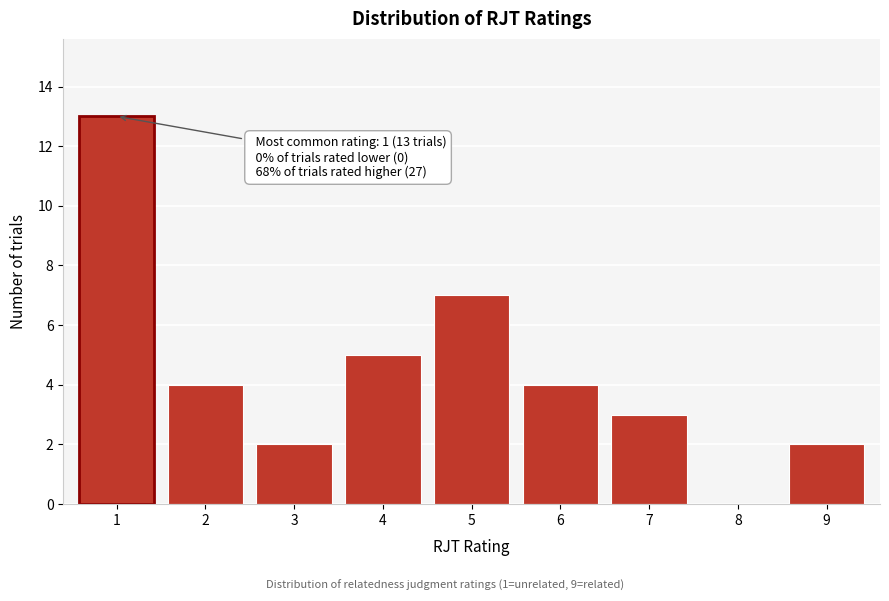

Reading left to right, list all the values displayed in this chart.

1=13	2=4	3=2	4=5	5=7	6=4	7=3	8=0	9=2